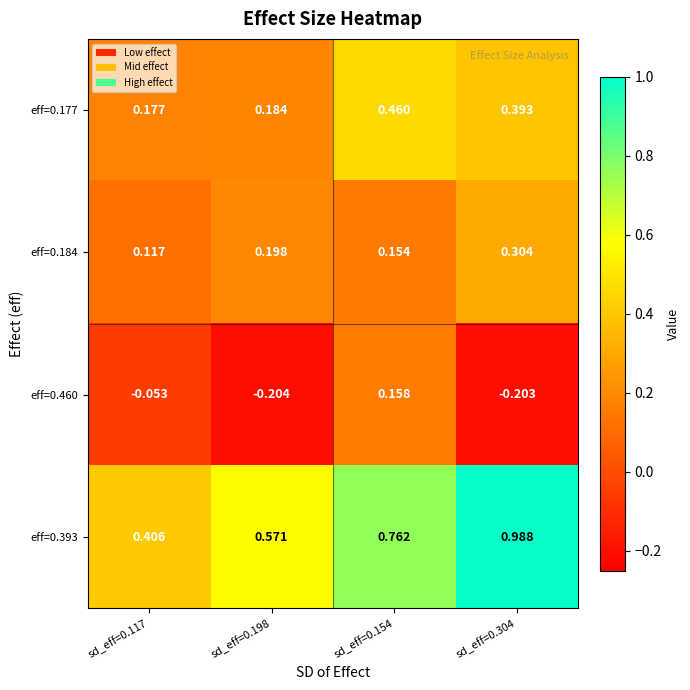

Is the value of eff=0.177 at sd_eff=0.198 greater than the value of eff=0.393 at sd_eff=0.154?

No